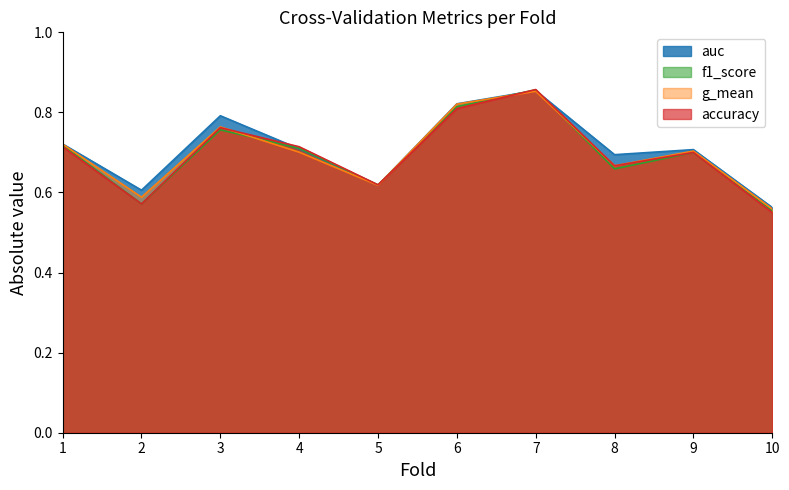

Which series ends up on top after the final intersection of g_mean and f1_score?

g_mean